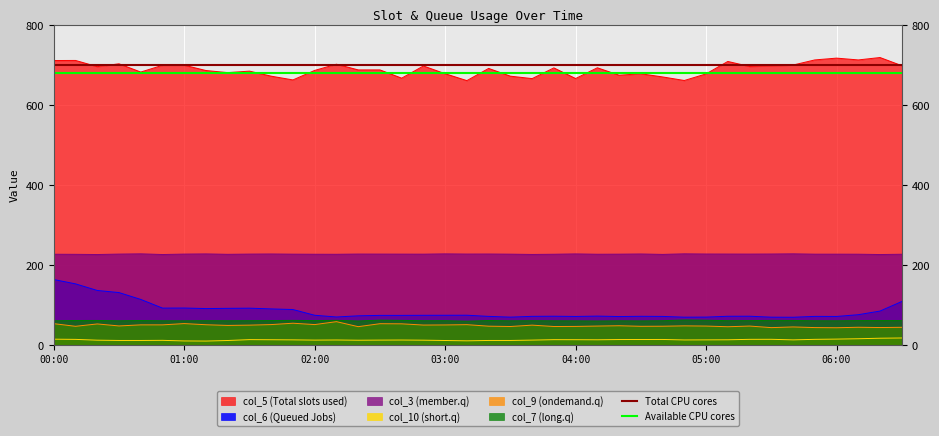

True or false: col_5 (Total slots used) and col_9 (ondemand.q) cross at least once.

False